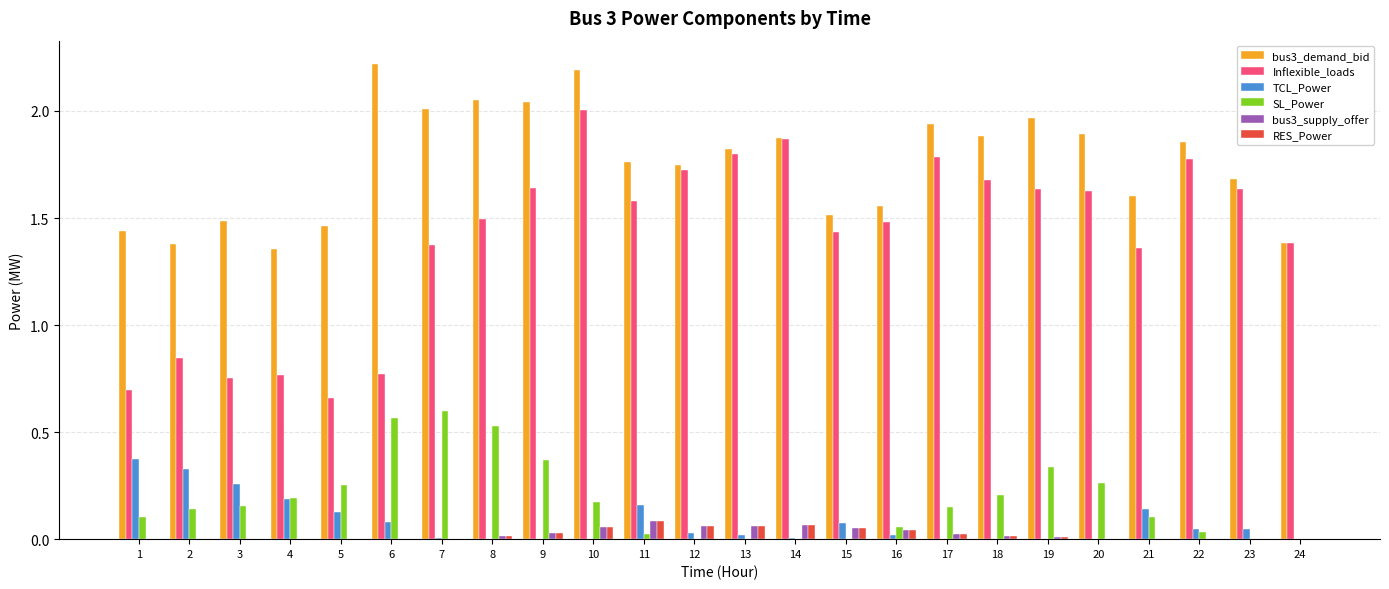

Is it true that bus3_supply_offer equals 0.0 at 23?

True